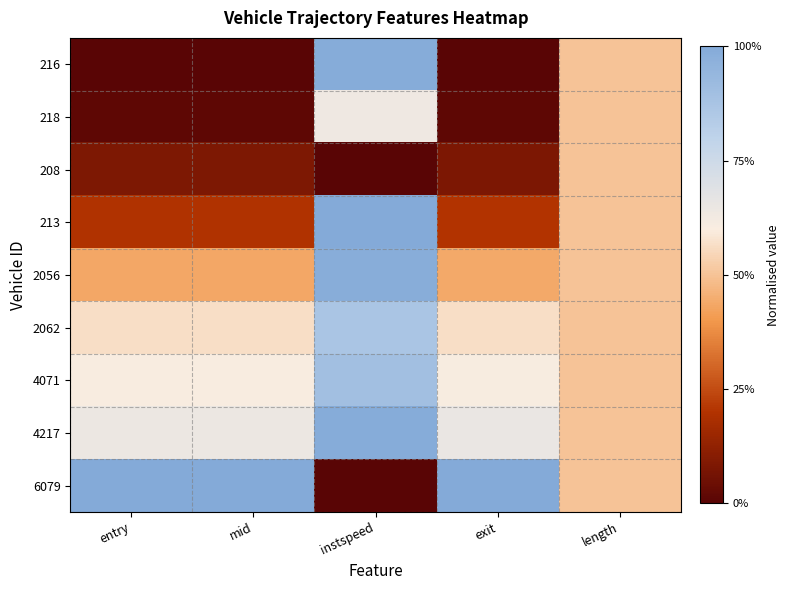

At how many categories does at least one series exceed 0?

5